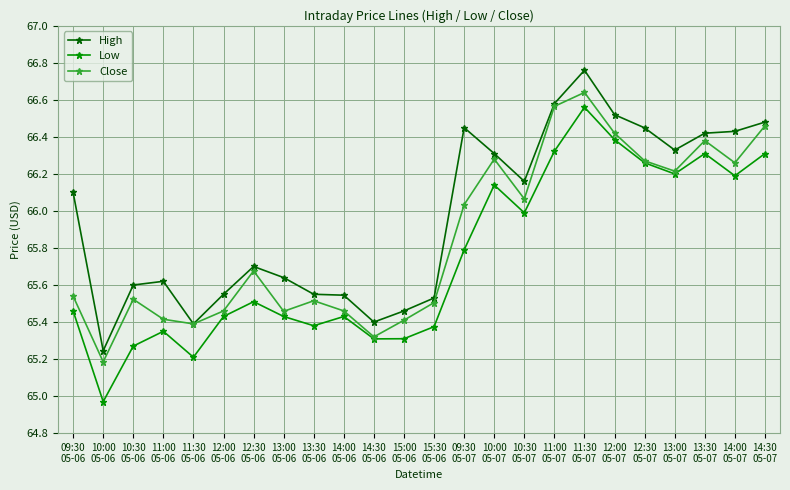

The value of Close at 14:00
05-07 is 66.3. True or false?

True